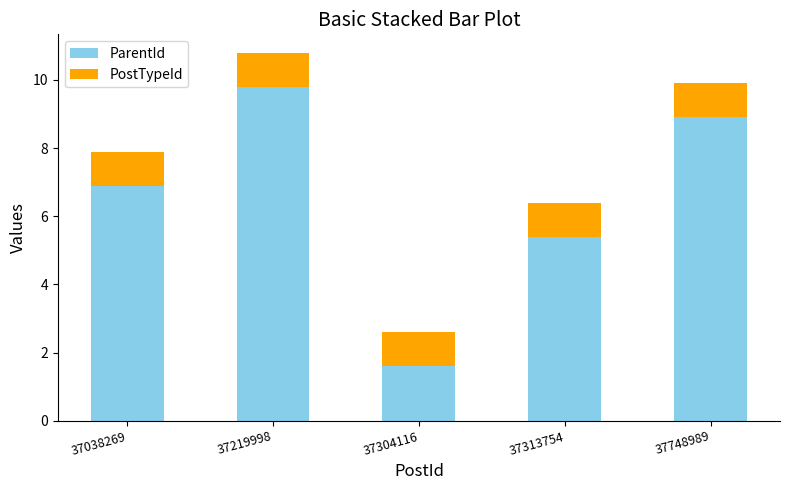

Reading right to left, list the values for the ParentId series.

8.9	5.4	1.6	9.8	6.9